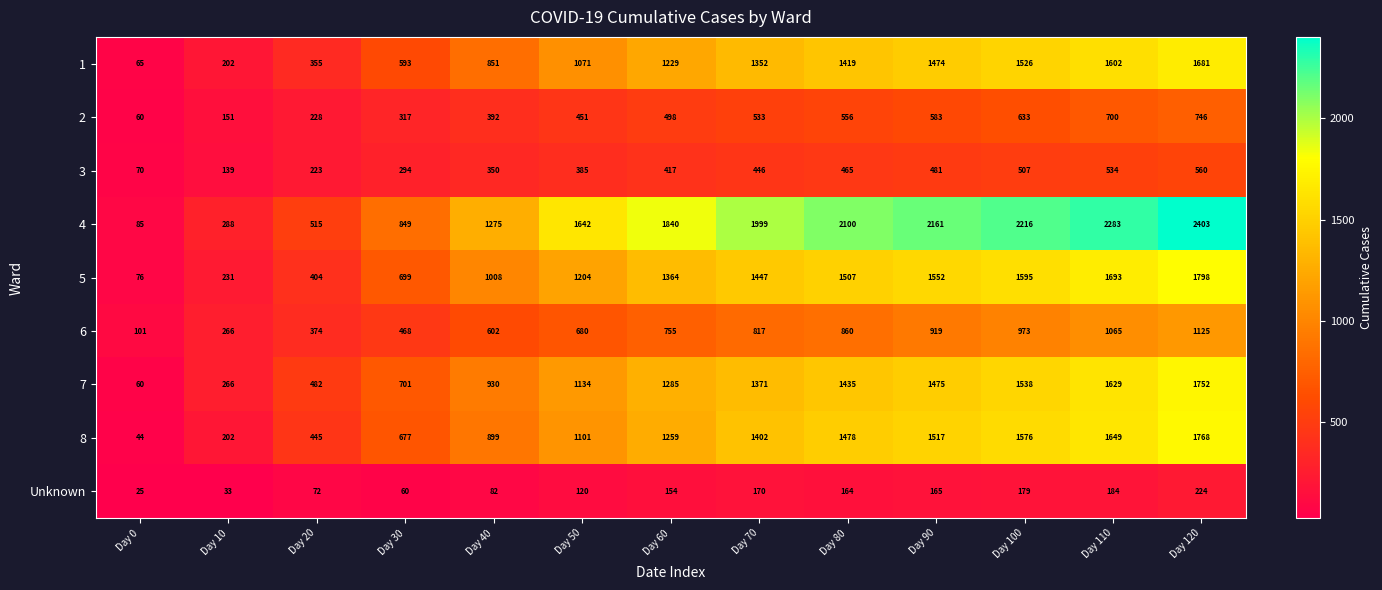

What is the difference between the maximum and minimum values in the 7 series?

1692